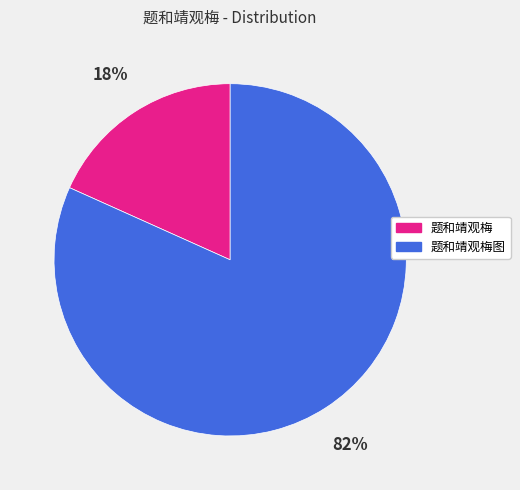

Is 题和靖观梅图 the majority of the pie?

Yes